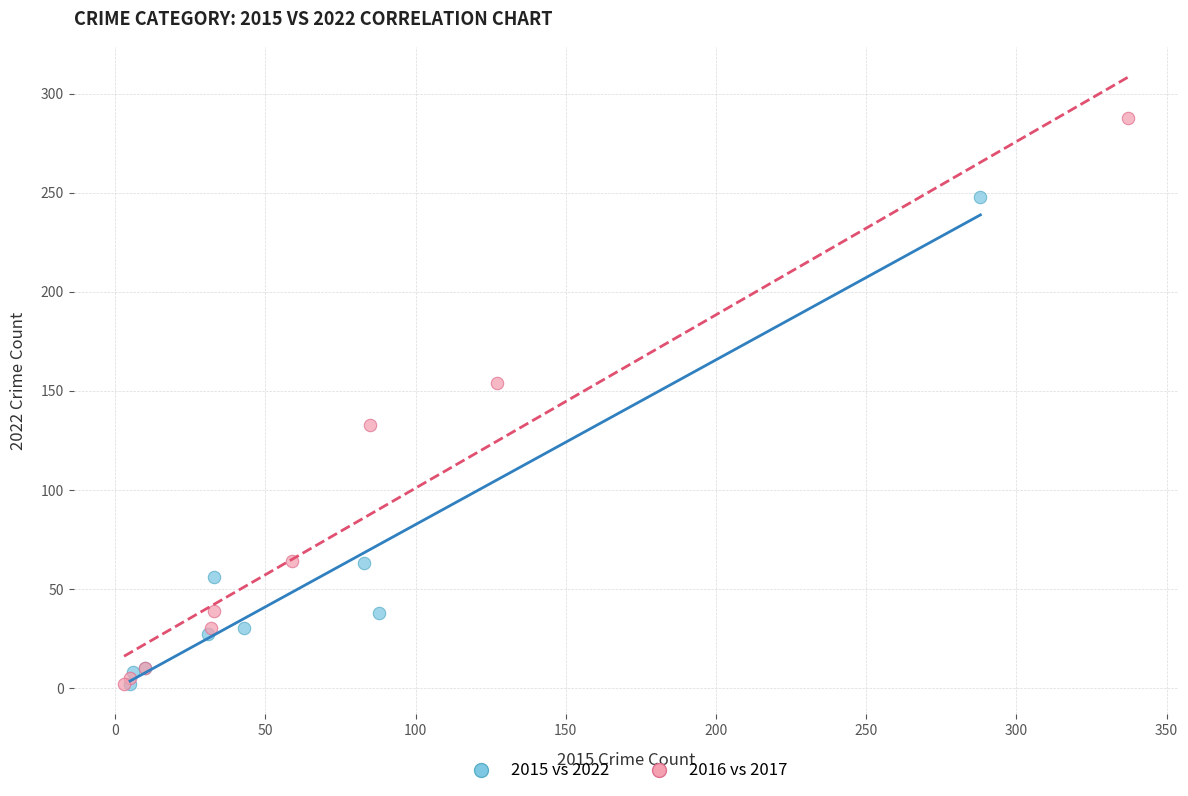

Which series contains the highest Y value?

2016 vs 2017